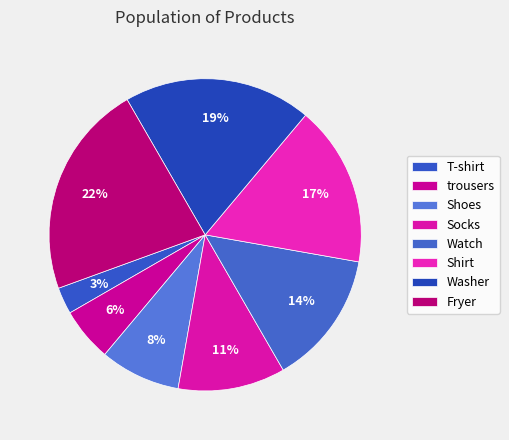

What percentage is the Socks slice, to the nearest percent?

11%